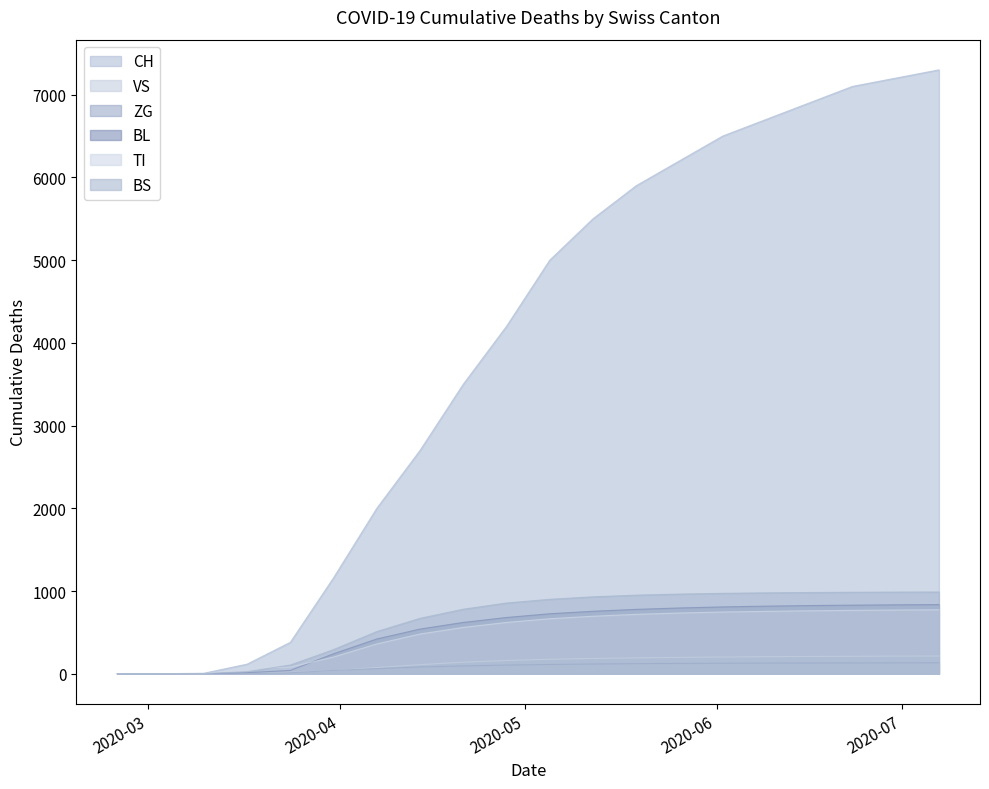

Between 2020-05-12 and 2020-04-28, which is larger?

2020-05-12